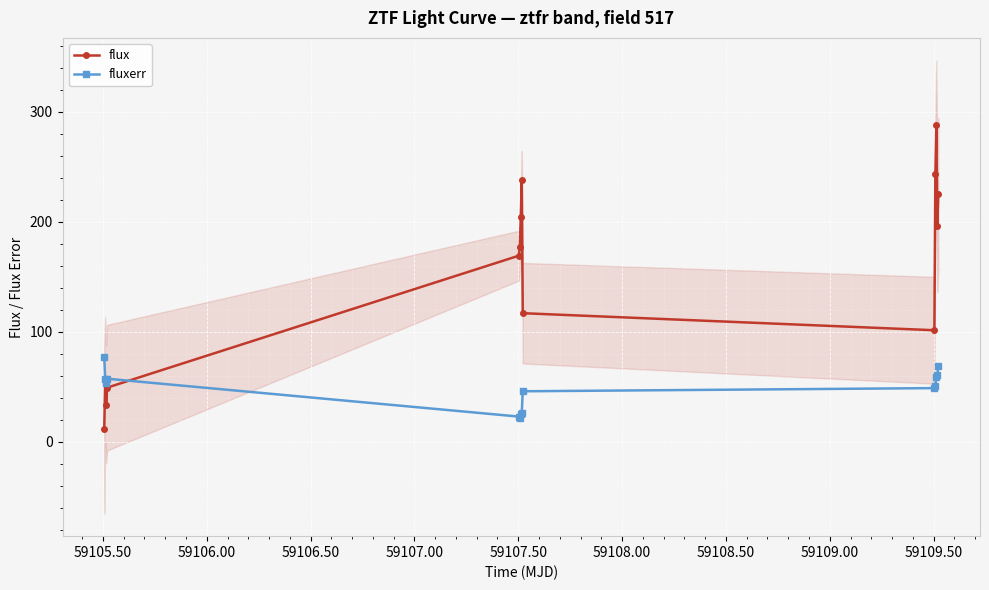

Count the number of data series in this chart.

2